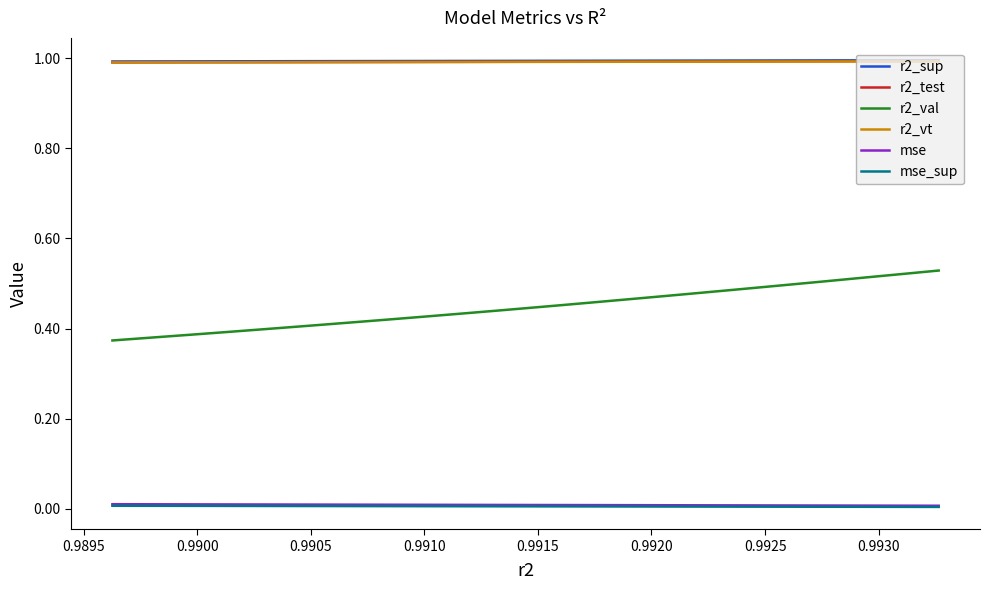

True or false: r2_test has more than 1 interior local peaks.

False